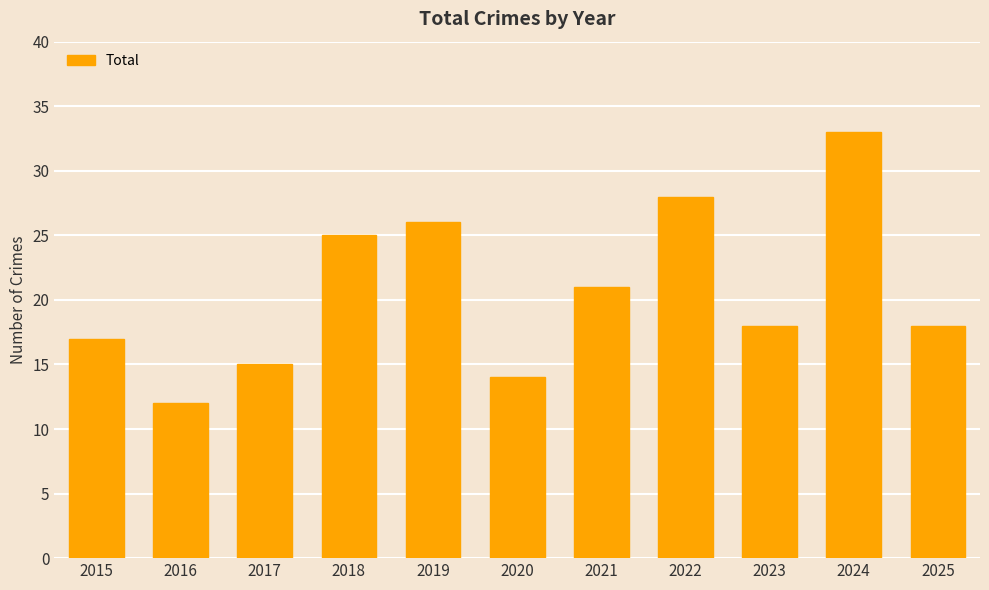

What is the difference between the values at 2024 and 2022?

5